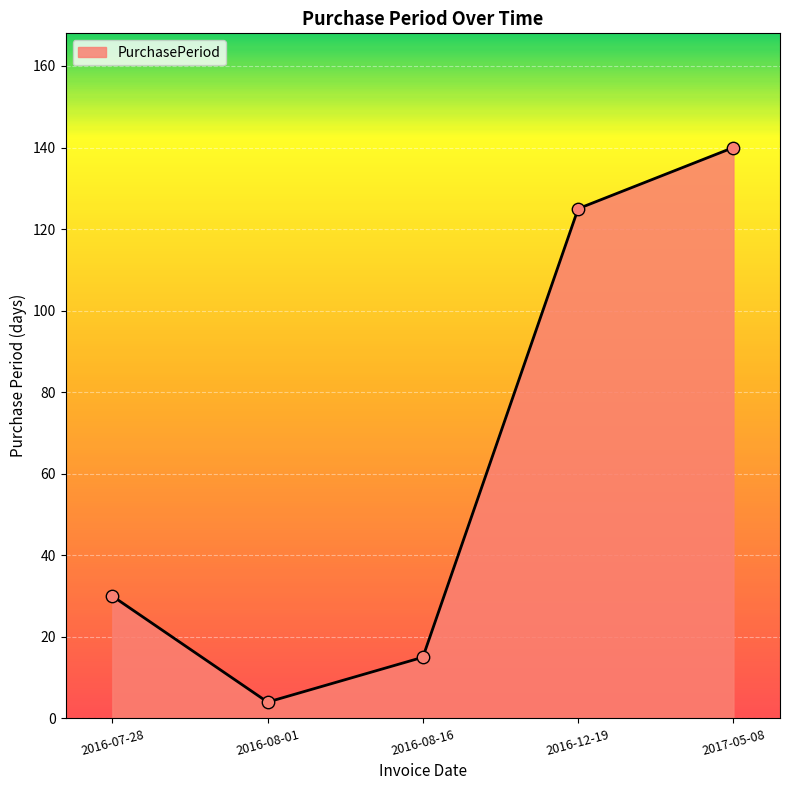

Which has a higher value, 2016-07-28 or 2017-05-08?

2017-05-08